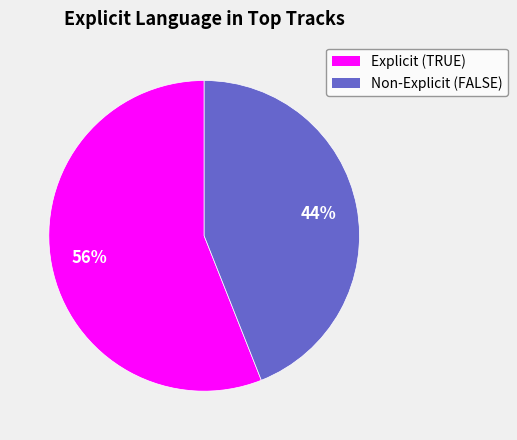

Does any single category account for the majority?

Yes